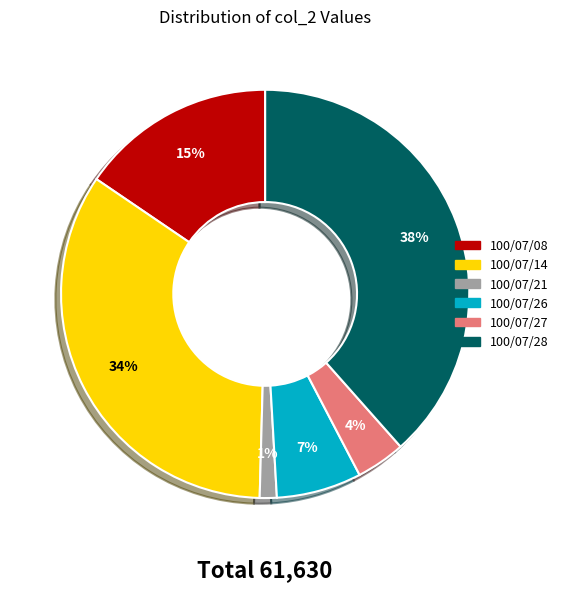

Which category has the smallest portion of the pie?

100/07/21